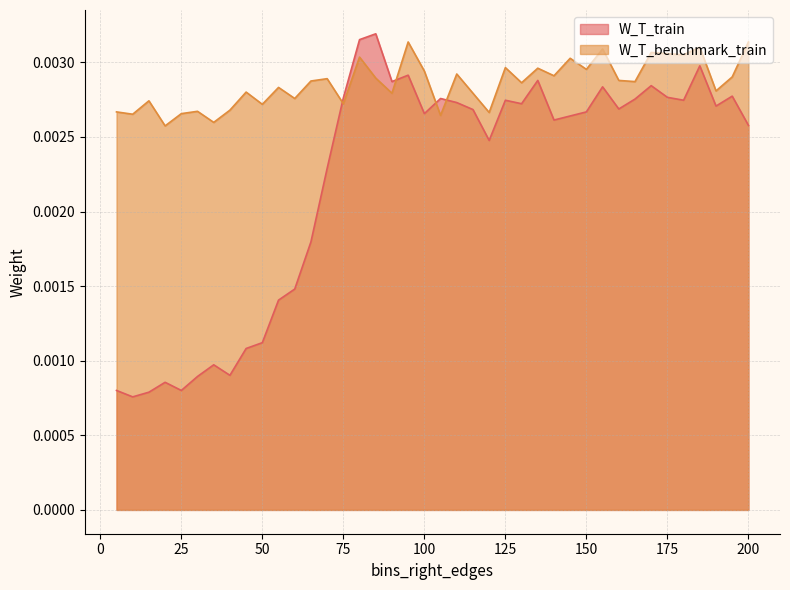

Is the value of W_T_train at 5 greater than the value of W_T_benchmark_train at 40?

No